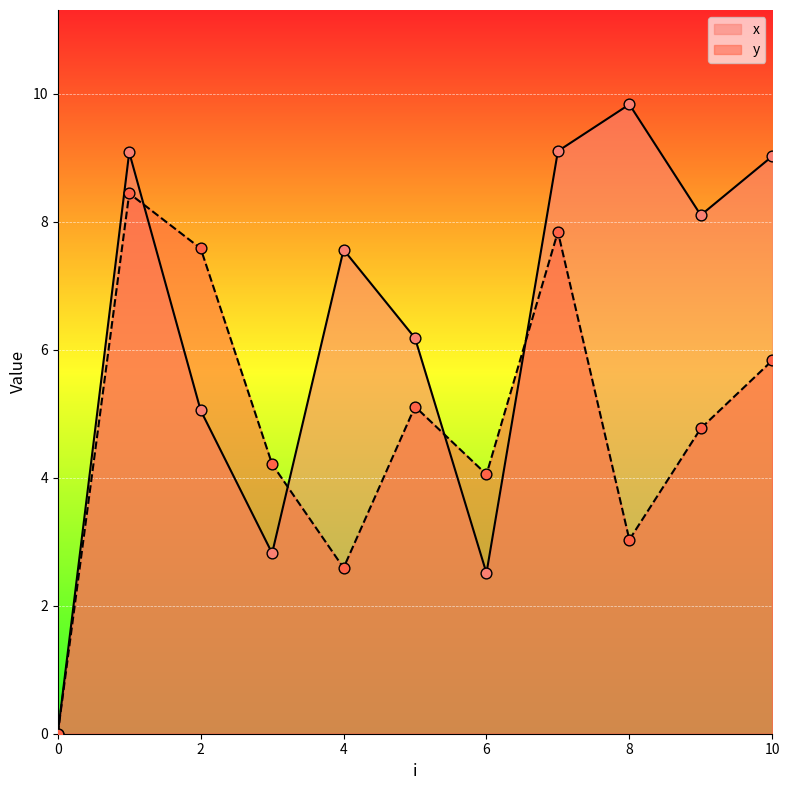

What are all the series names shown in the legend?

x, y